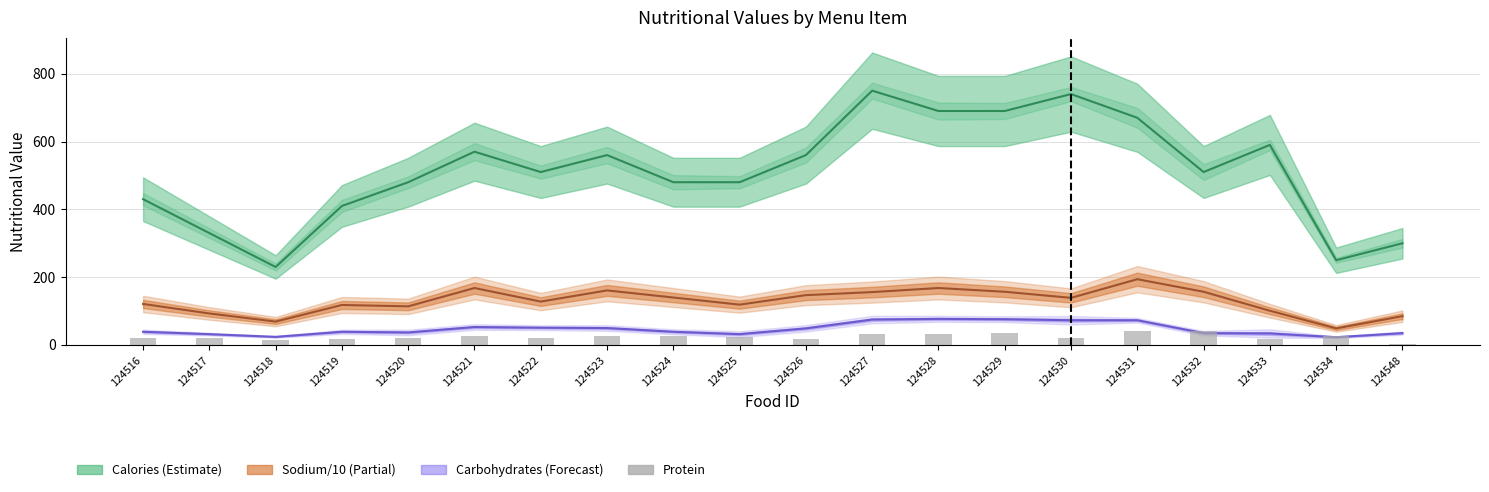

Reading right to left, transcribe all the data shown in this chart.

Calories: 300	250	590	510	670	740	690	690	750	560	480	480	560	510	570	480	410	230	330	430
Sodium (/10): 85	49	101	157	194	139	157	168	156	147	119	140	161	128	168	114	118	69	93	121
Carbohydrates: 35	23	34	35	73	73	76	77	75	49	32	39	50	51	53	37	39	24	32	39
Protein: 4	26	19	42	42	20	35	31	32	19	24	26	27	22	27	20	17	15	21	22